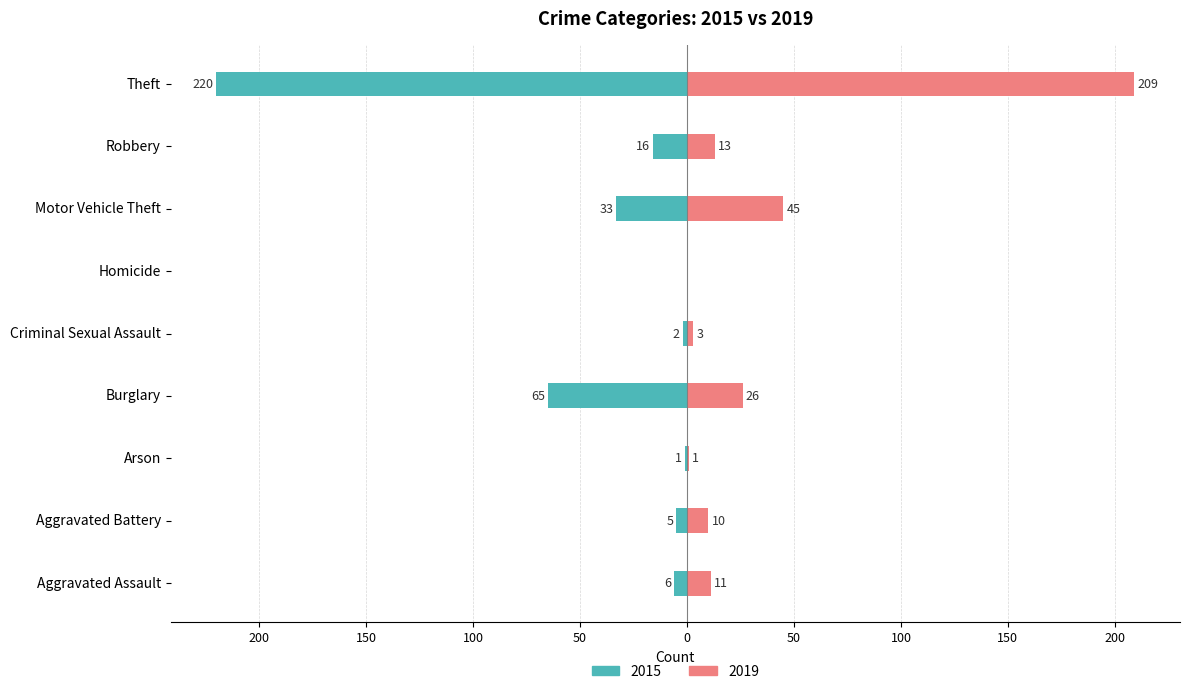

Reading left to right, what are all the values shown in this chart?

2015: -6	-5	-1	-65	-2	0	-33	-16	-220
2019: 11	10	1	26	3	0	45	13	209